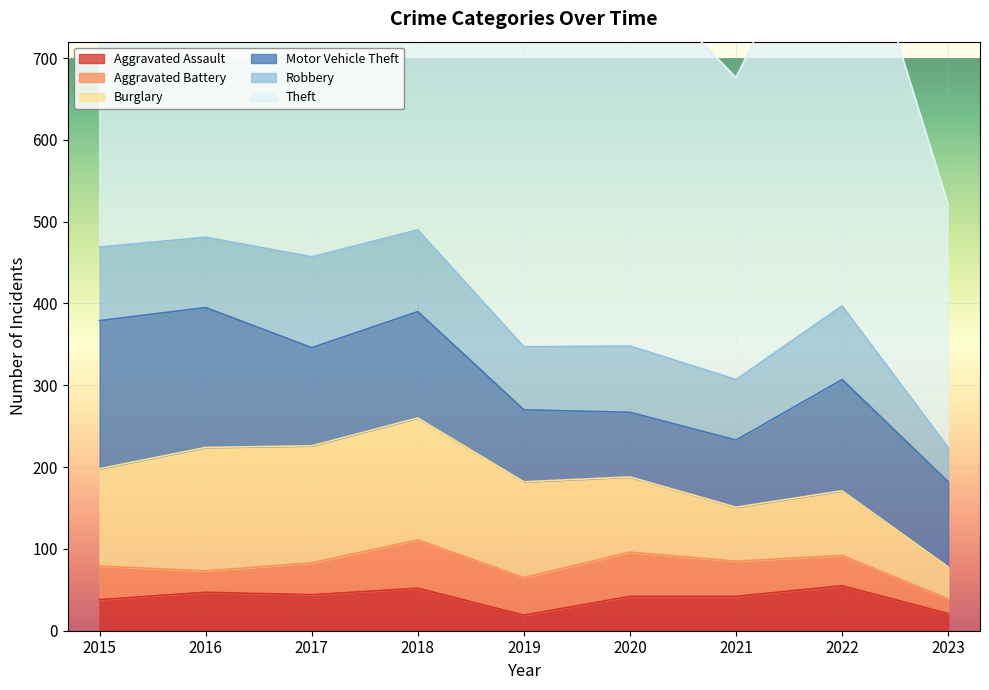

What is the value of the Aggravated Assault point at the 8th from the left?

55